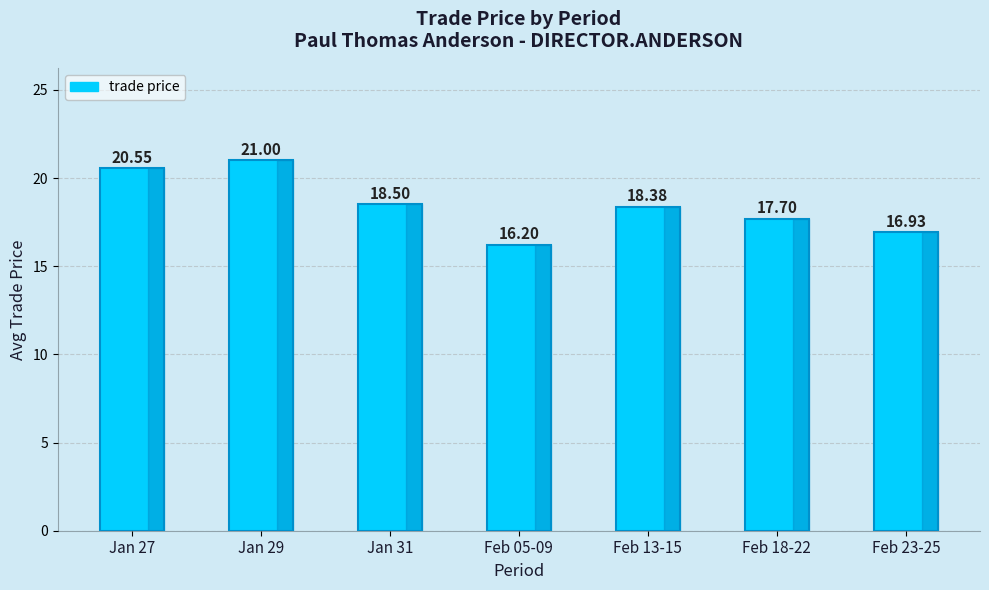

What is the difference between the maximum and second lowest values?

4.1